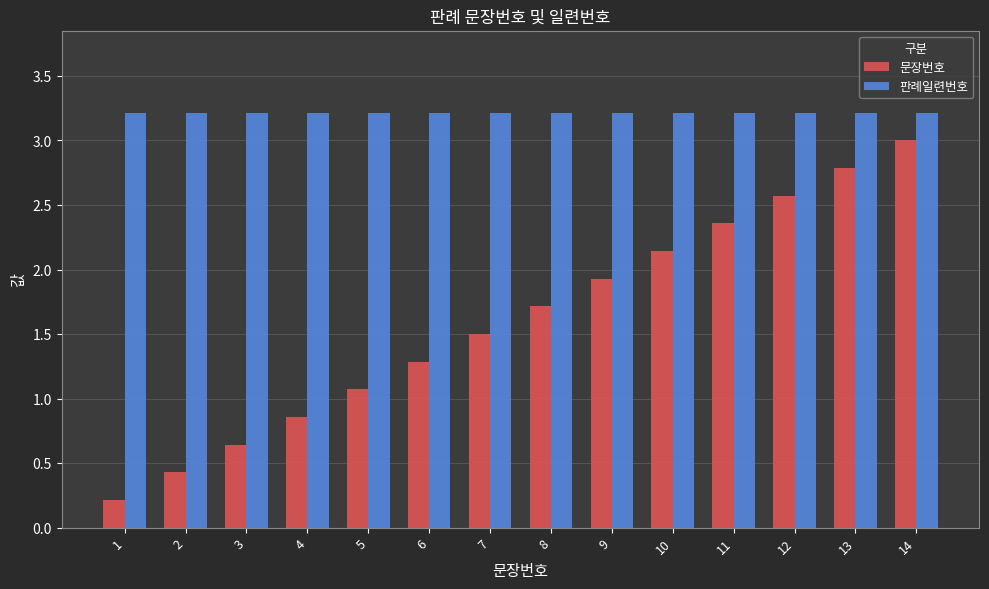

How many bars are there in each group?

2